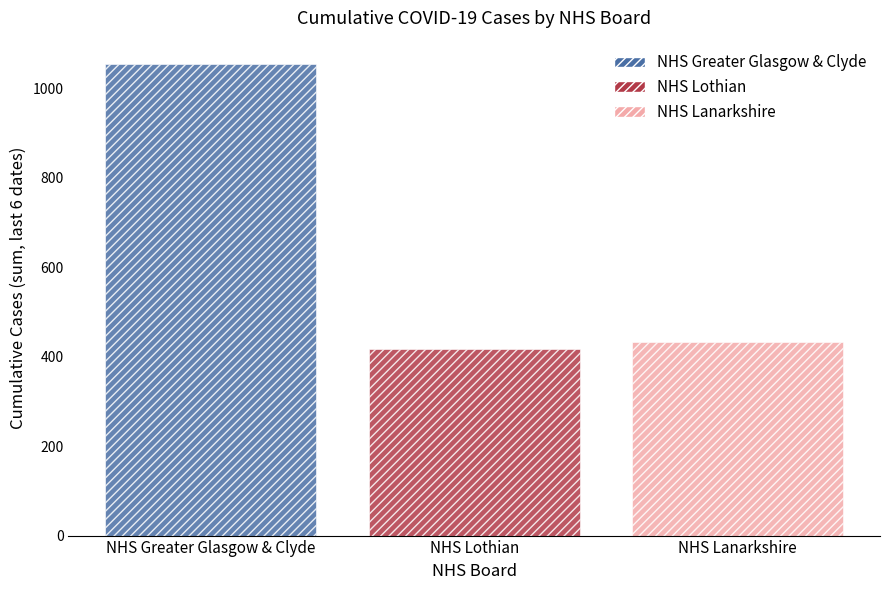

The value of NHS Greater Glasgow & Clyde at NHS Lothian is 1054. True or false?

True